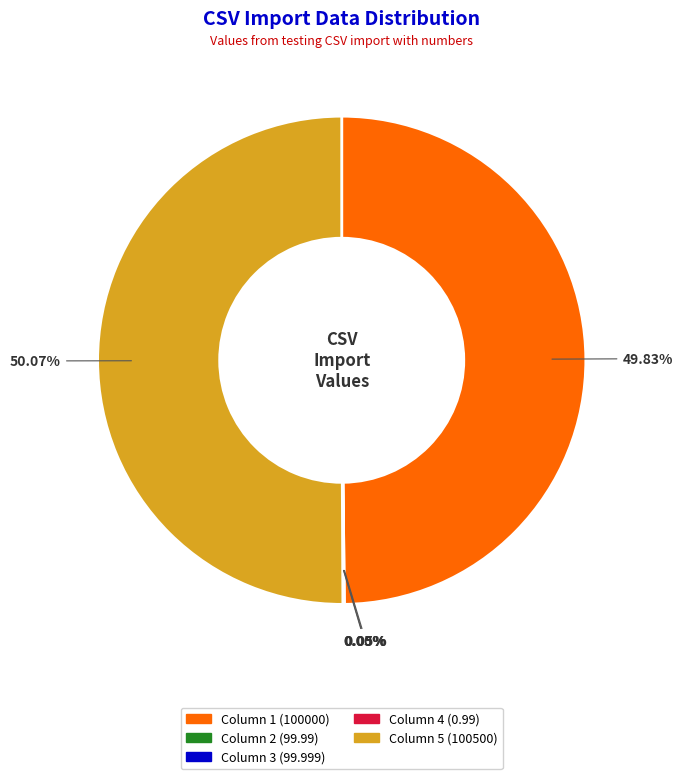

What is the ratio of the value at Column 1 to the value at Column 5?

1.0